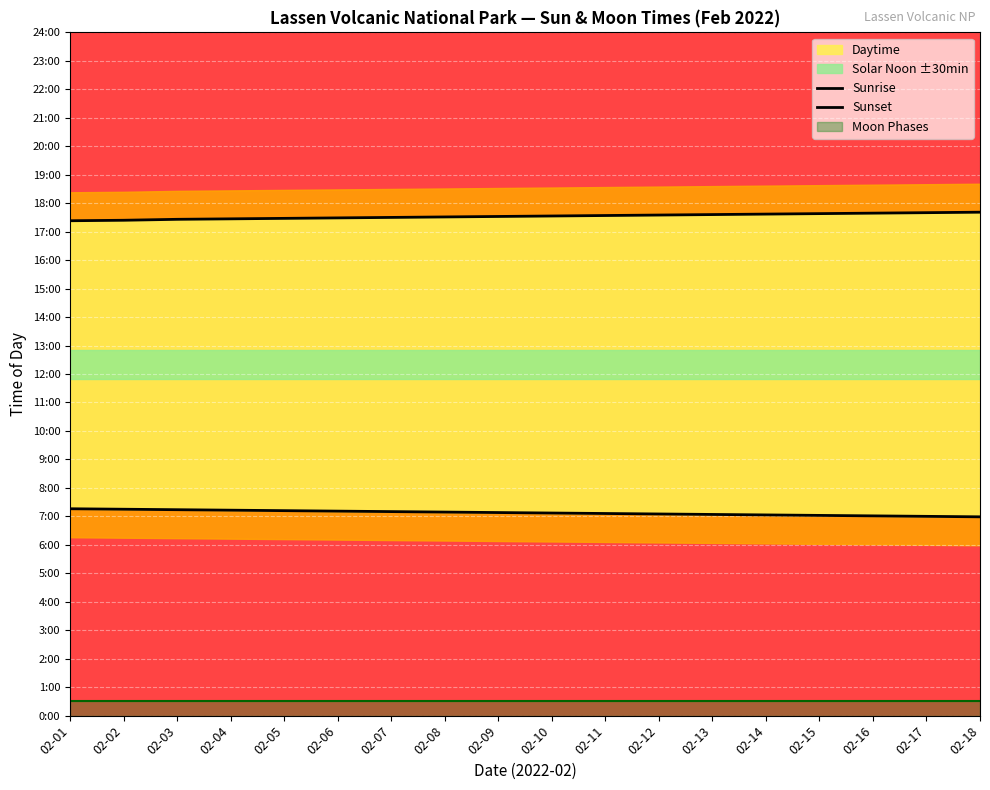

Which series has the widest spread of values?

Sunset